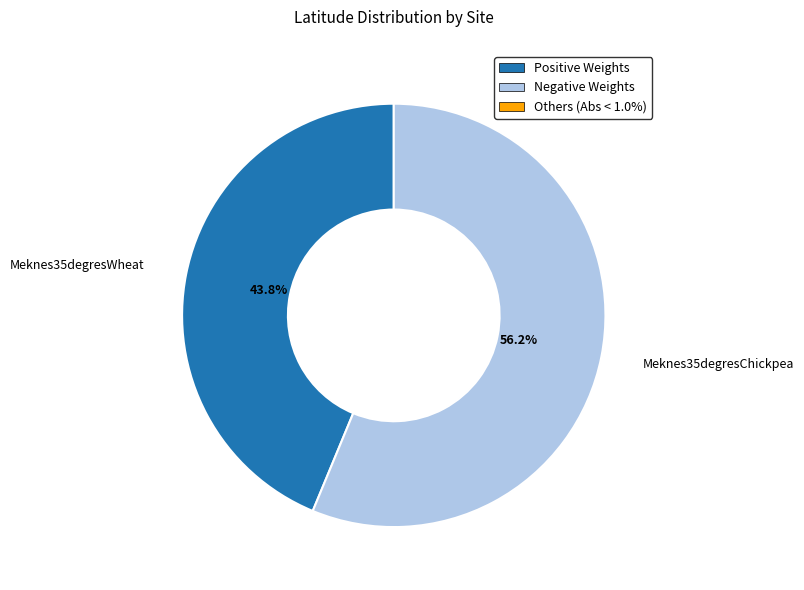

What is the total percentage of Meknes35degresWheat and Meknes35degresChickpea?

100.0%